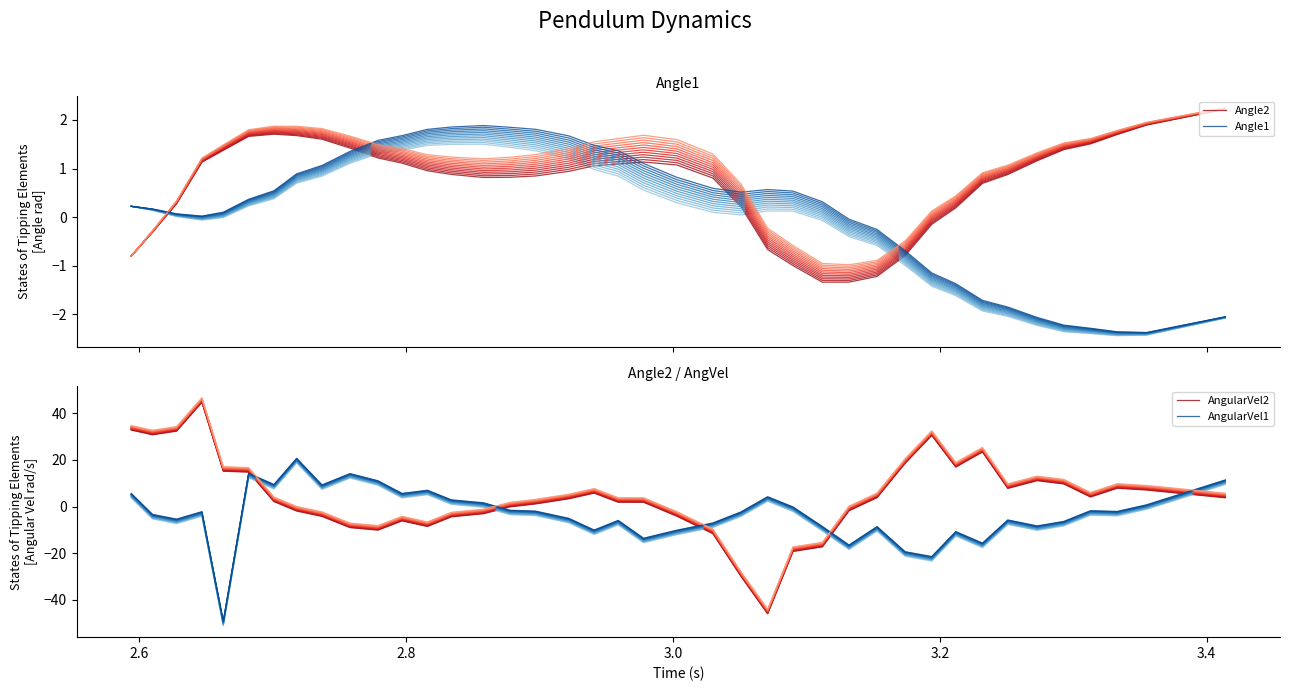

What is the lowest value of the Angle2 series?

-1.3